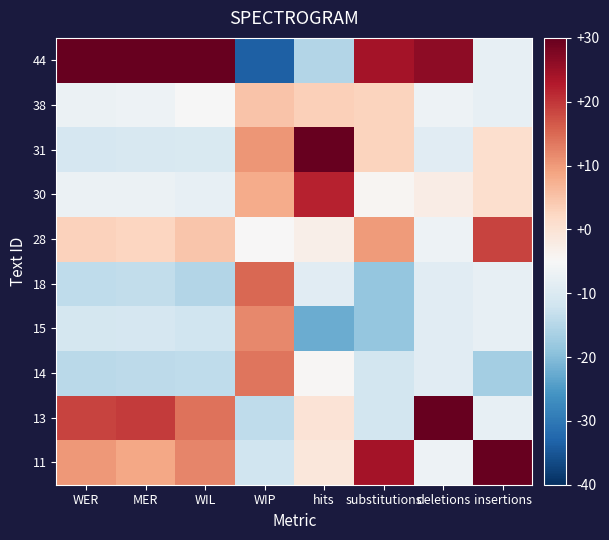

What is the maximum value shown in the chart?

36.2